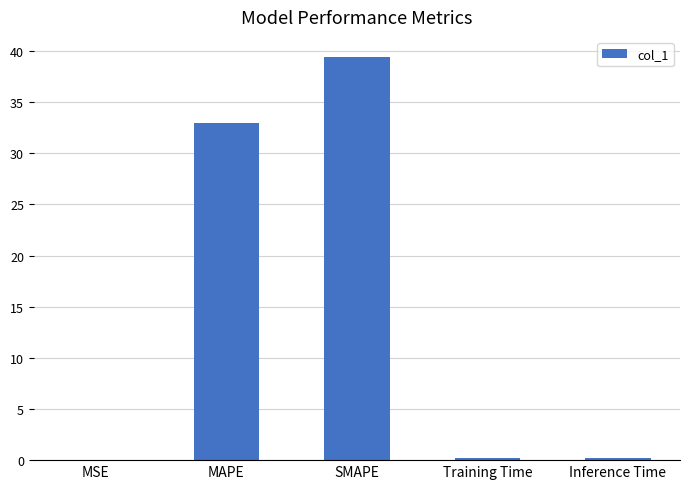

What is the sum of all values?

72.7